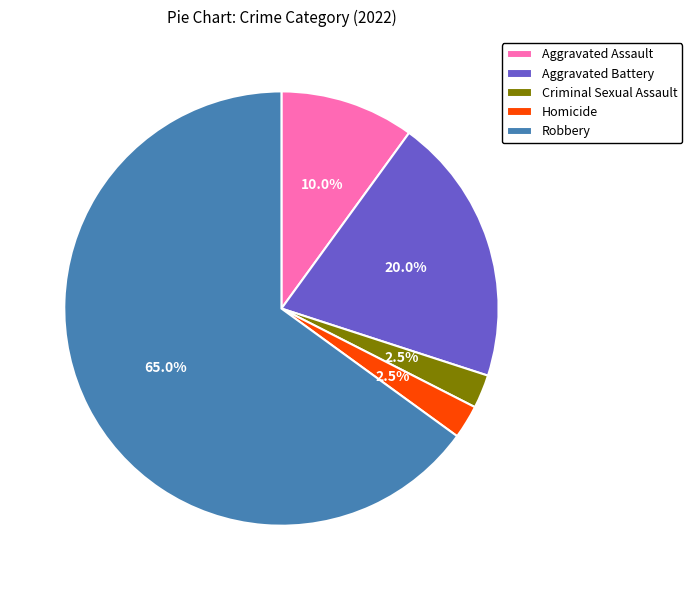

Which slice represents more than half of the pie?

Robbery